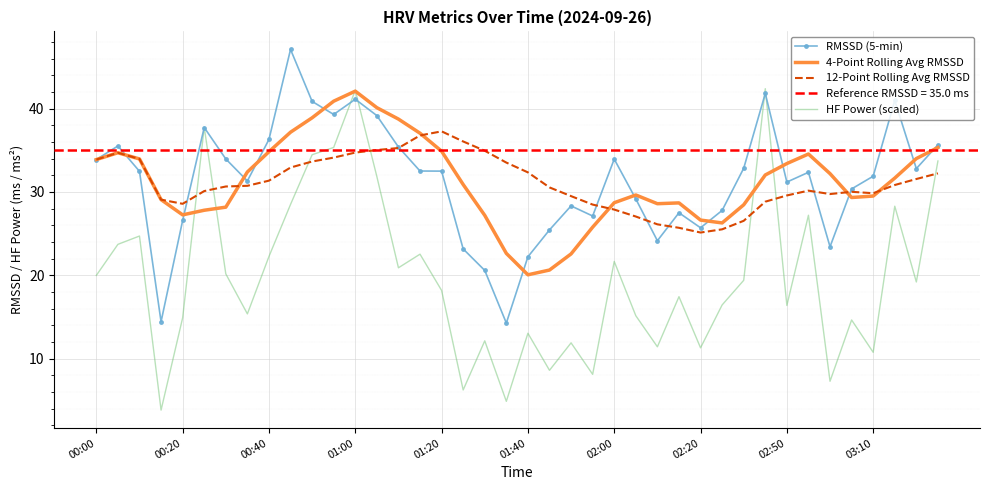

True or false: RMSSD (5-min) has more than 2 points higher than both neighbors.

True